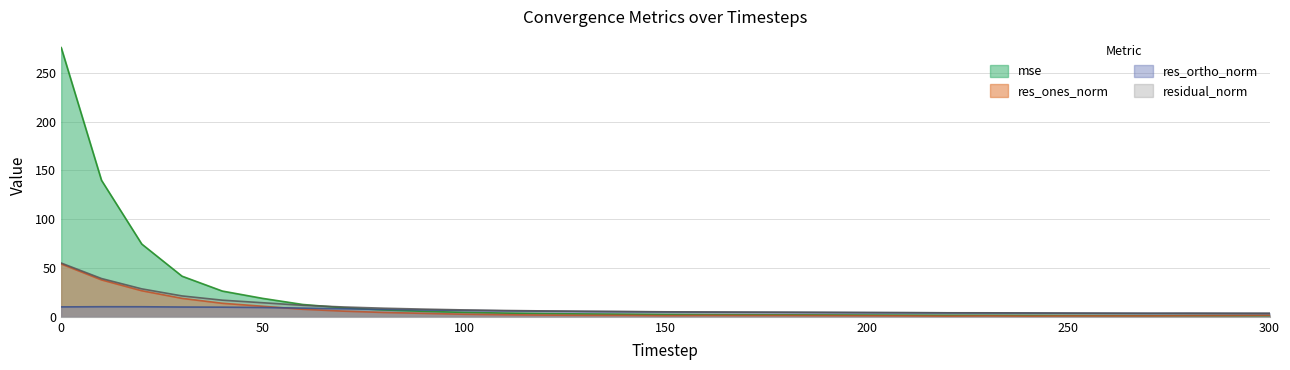

The mse series shows 20.8 at 30. True or false?

False